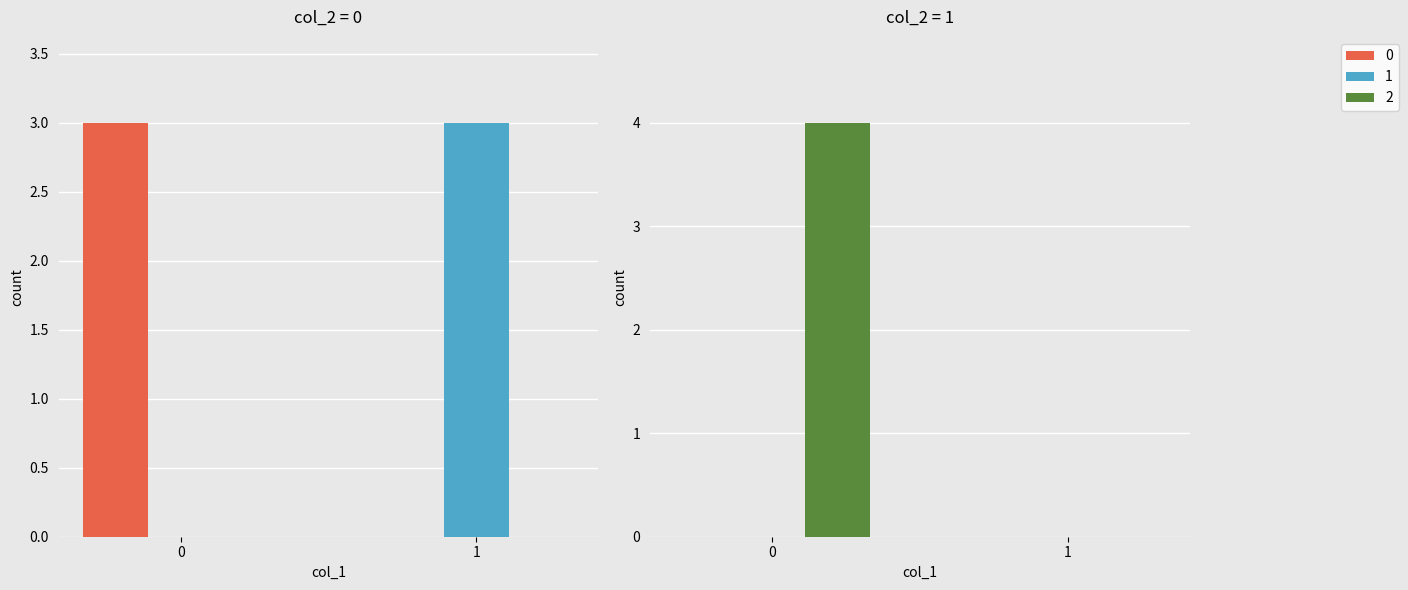

What is the sum of the 2 values at 3 and 4?

5